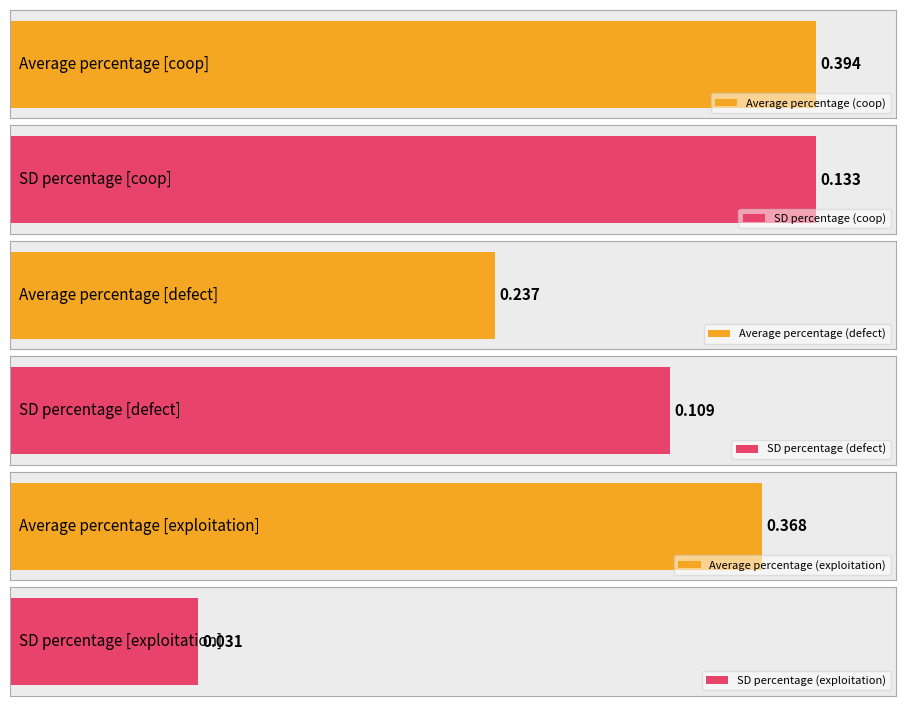

What is the average value of the sd_percentage series?

0.1